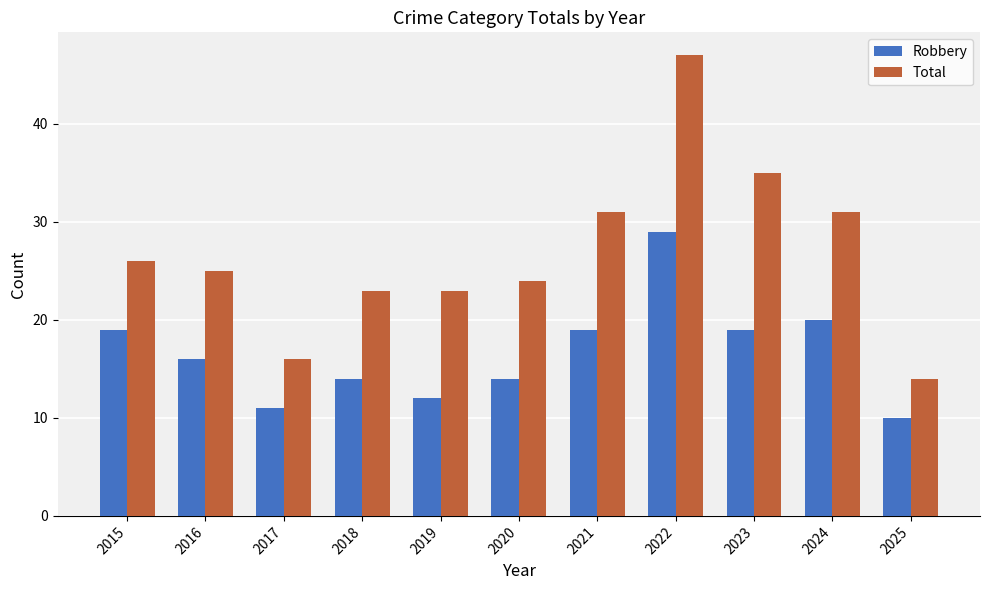

Rank the series at 2017 from lowest to highest value.

Robbery, Total